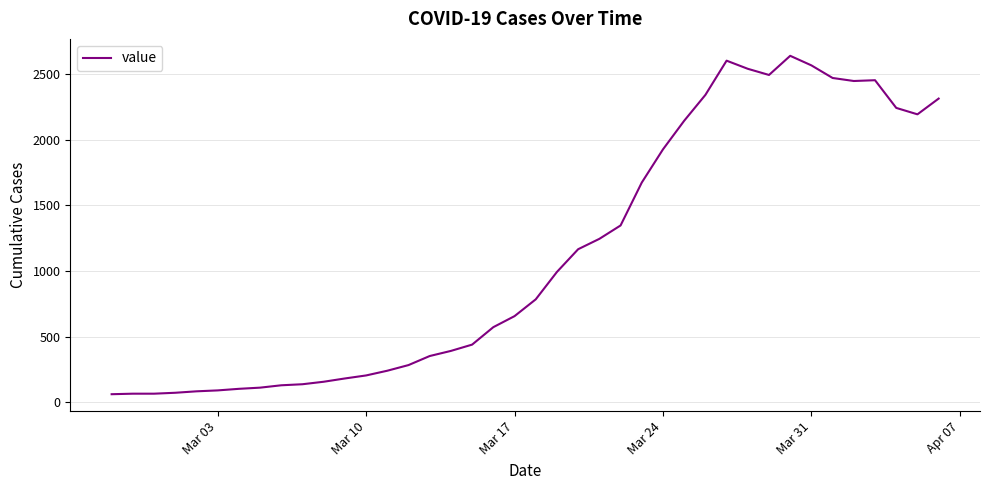

What is the difference between the maximum and minimum values?

2579